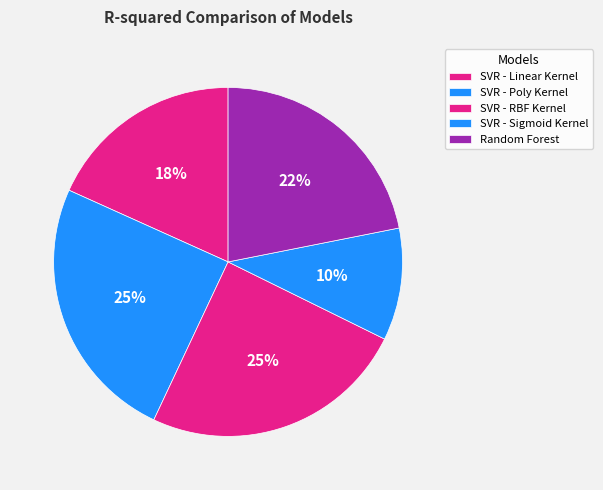

To the nearest percent, what is the combined percentage of Random Forest and SVR - RBF Kernel?

47%